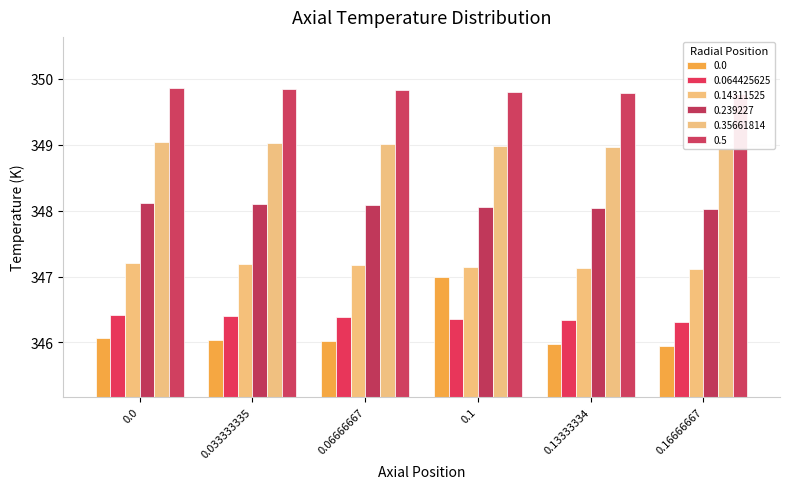

What is the difference between the maximum and minimum values in the 0.0 series?

1.0